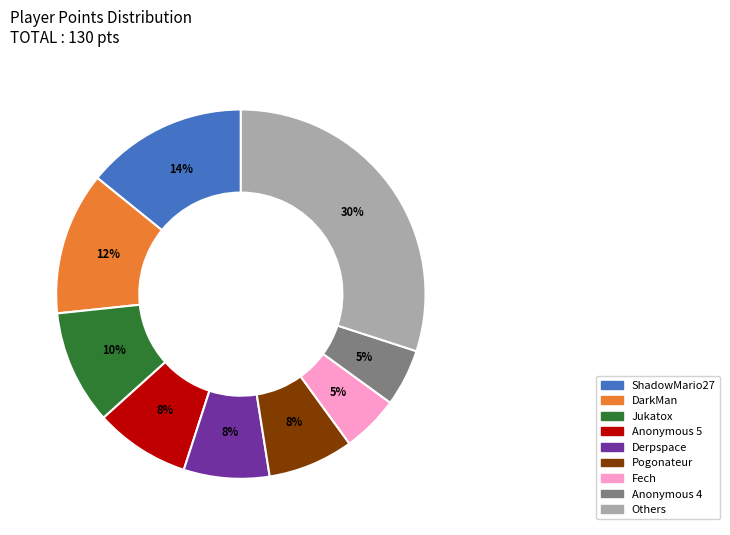

Count the number of slices in the pie.

9